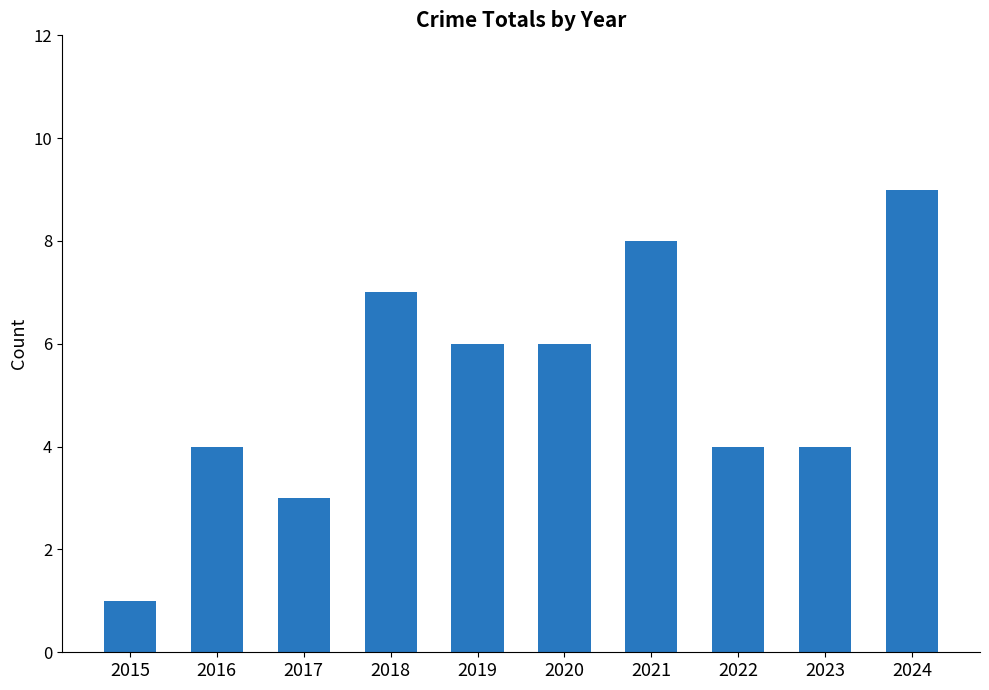

Approximately how many times larger is the value at 2021 compared to 2016?

2.0